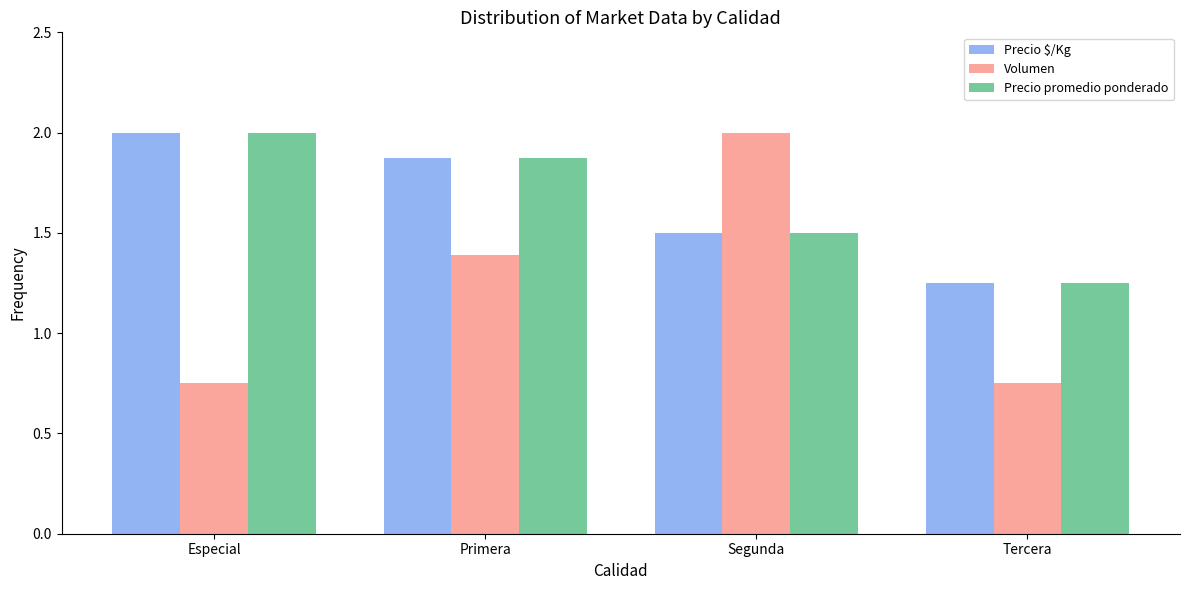

What is the value of the Precio promedio ponderado bar at the 1st from the left?

2.0